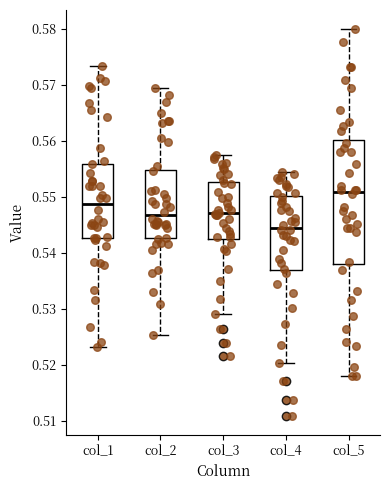

Reading left to right, read every box against the y-axis: the position of its median line, the range the box covers, and the ends of its whiskers. The values are not printed on the chart, so give them approximately, as read against the axis.

col_1: median 0.549, box 0.543 to 0.556, whiskers 0.523 to 0.573
col_2: median 0.547, box 0.543 to 0.555, whiskers 0.525 to 0.569
col_3: median 0.547, box 0.542 to 0.553, whiskers 0.529 to 0.558
col_4: median 0.545, box 0.537 to 0.550, whiskers 0.520 to 0.554
col_5: median 0.551, box 0.538 to 0.560, whiskers 0.518 to 0.580